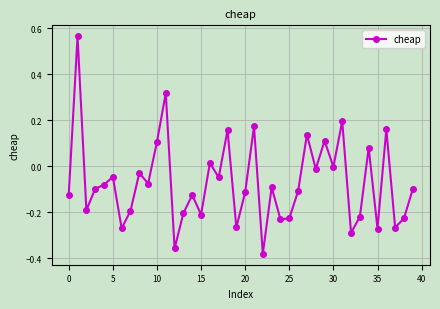

How many points are lower than both their immediate neighbors (excluding endpoints)?

14